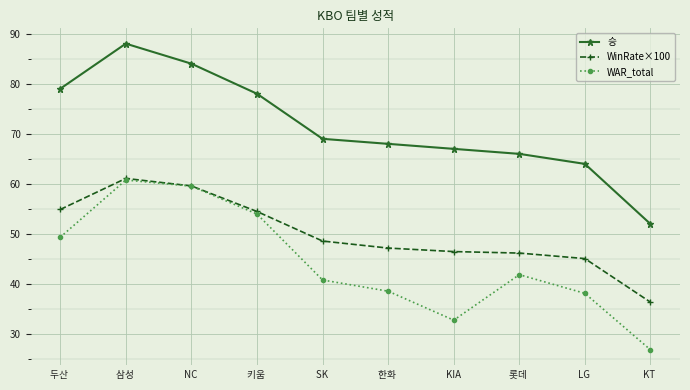

What is the average value of the WinRate×100 series?

50.0